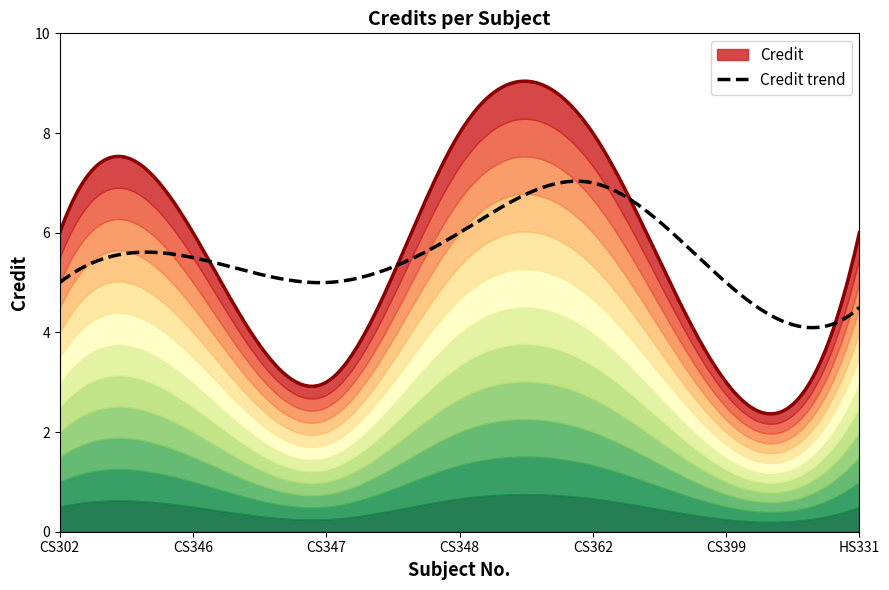

True or false: the data has more than 2 interior local peaks.

False